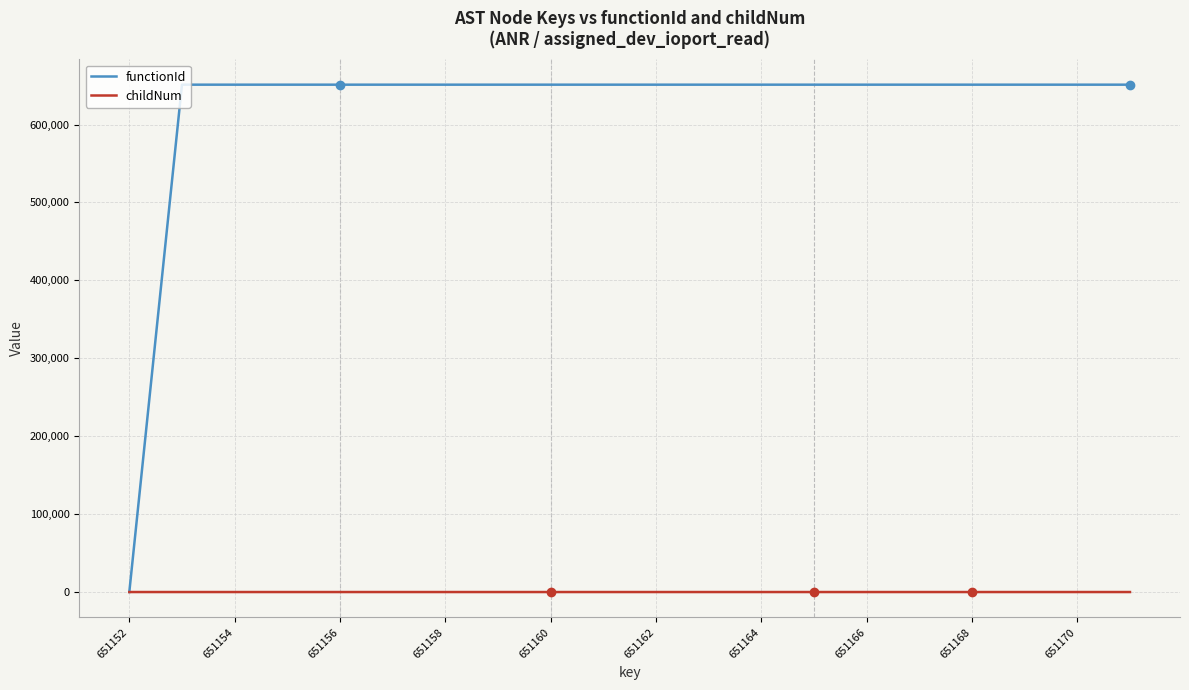

What is the maximum value shown in the chart?

651153